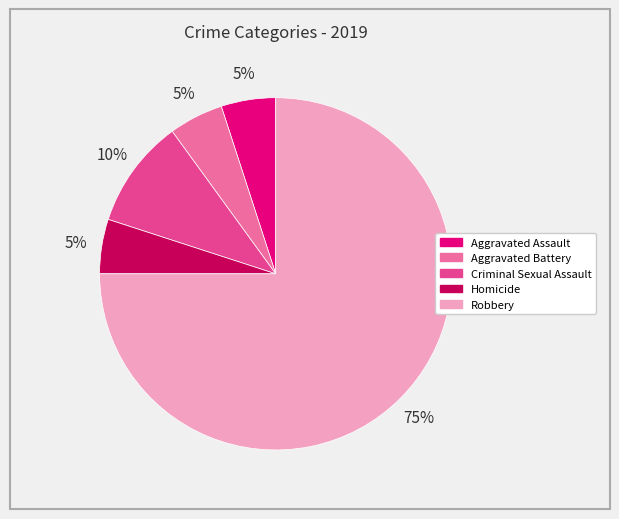

The Aggravated Assault slice represents 5% of the pie. True or false?

True